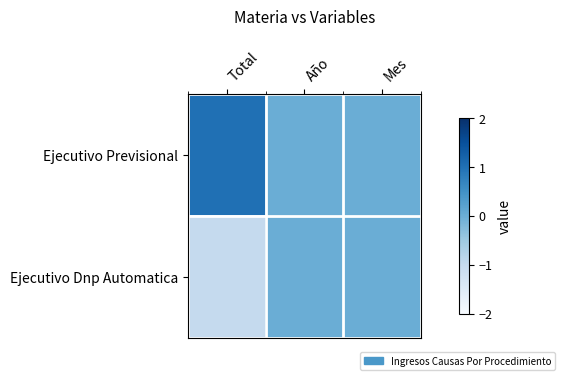

Between Total and Mes, which series saw the biggest shift?

Ejecutivo Previsional